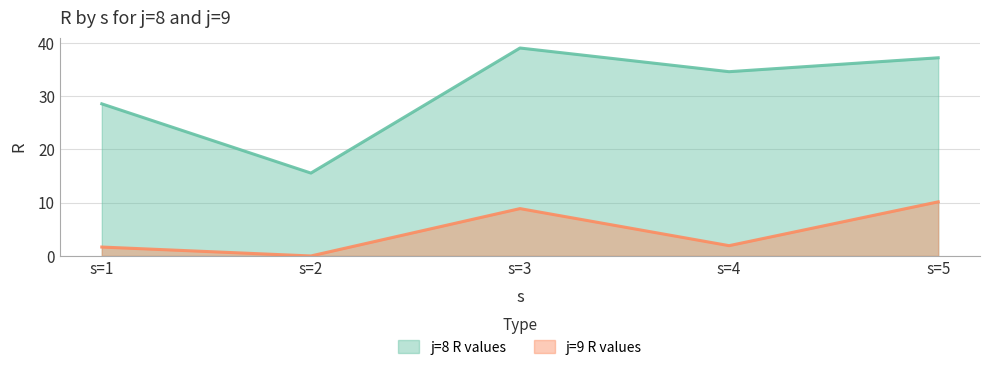

How many lines are shown in the chart?

2